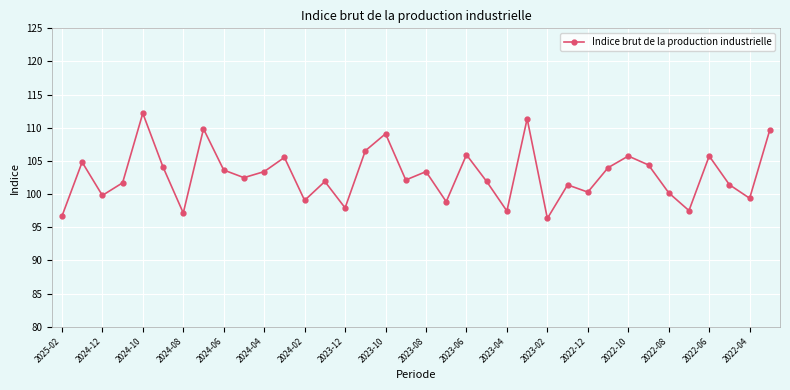

How many data points does each series have?

36